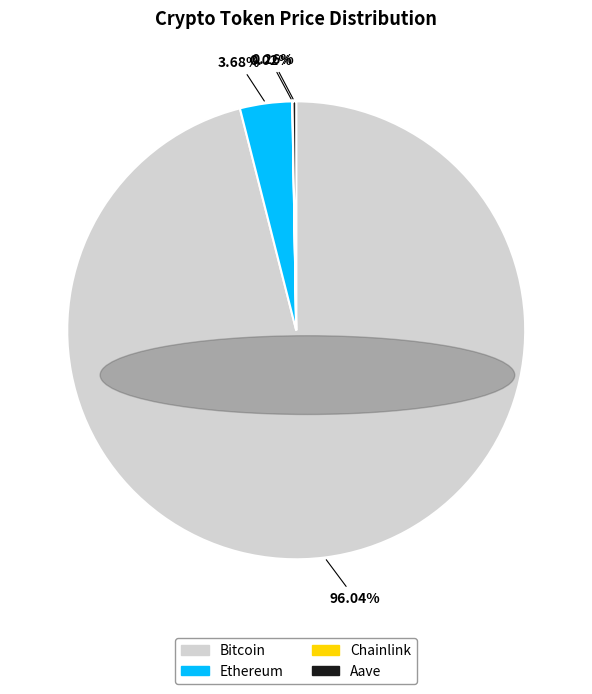

Does any single category account for the majority?

Yes